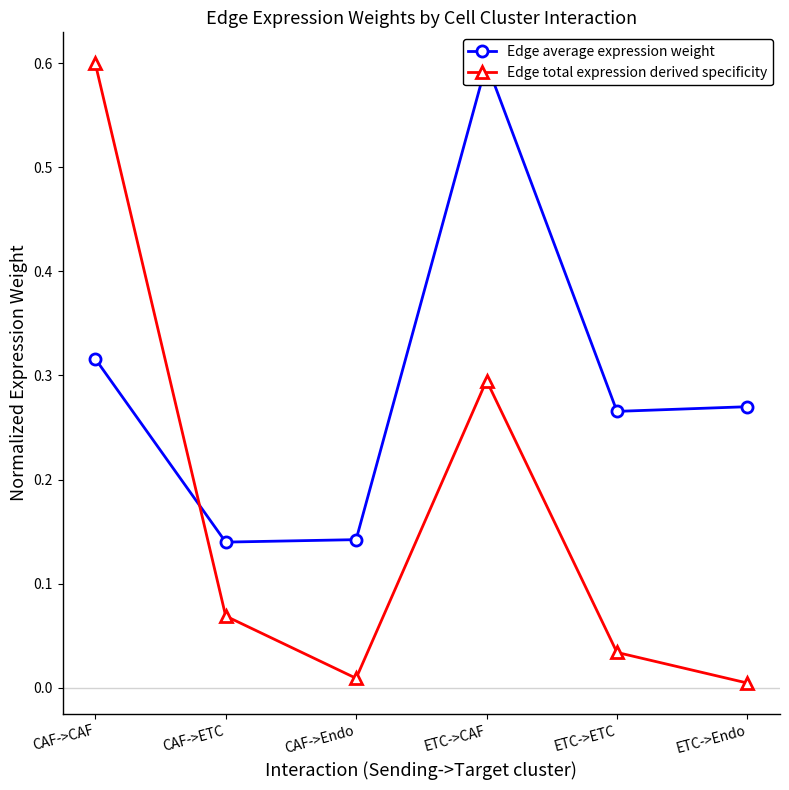

Does the chart display data point markers on the line(s)?

Yes